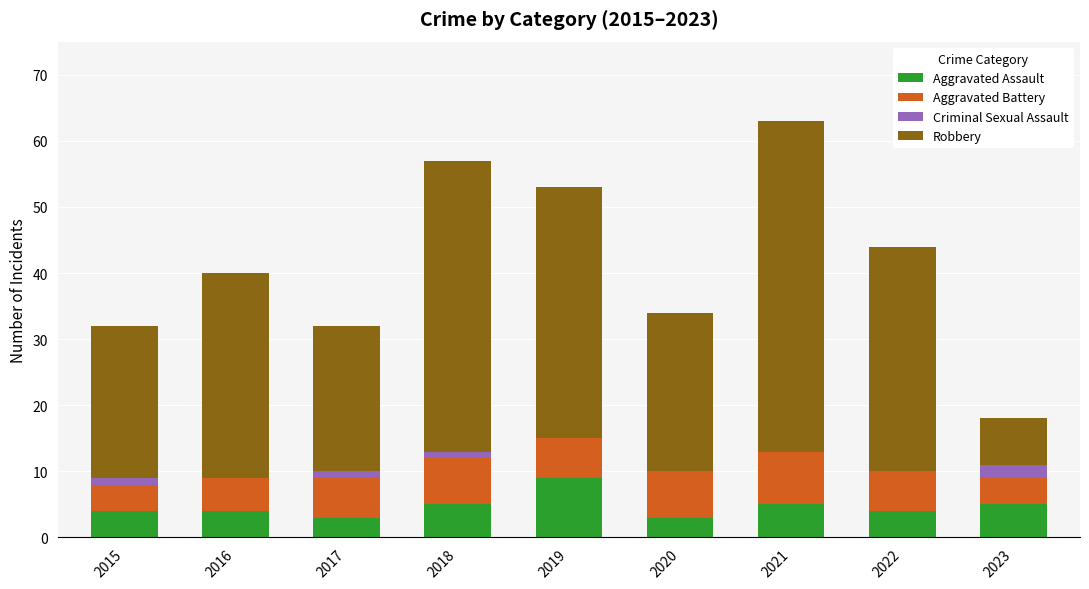

Are the bars horizontal?

No